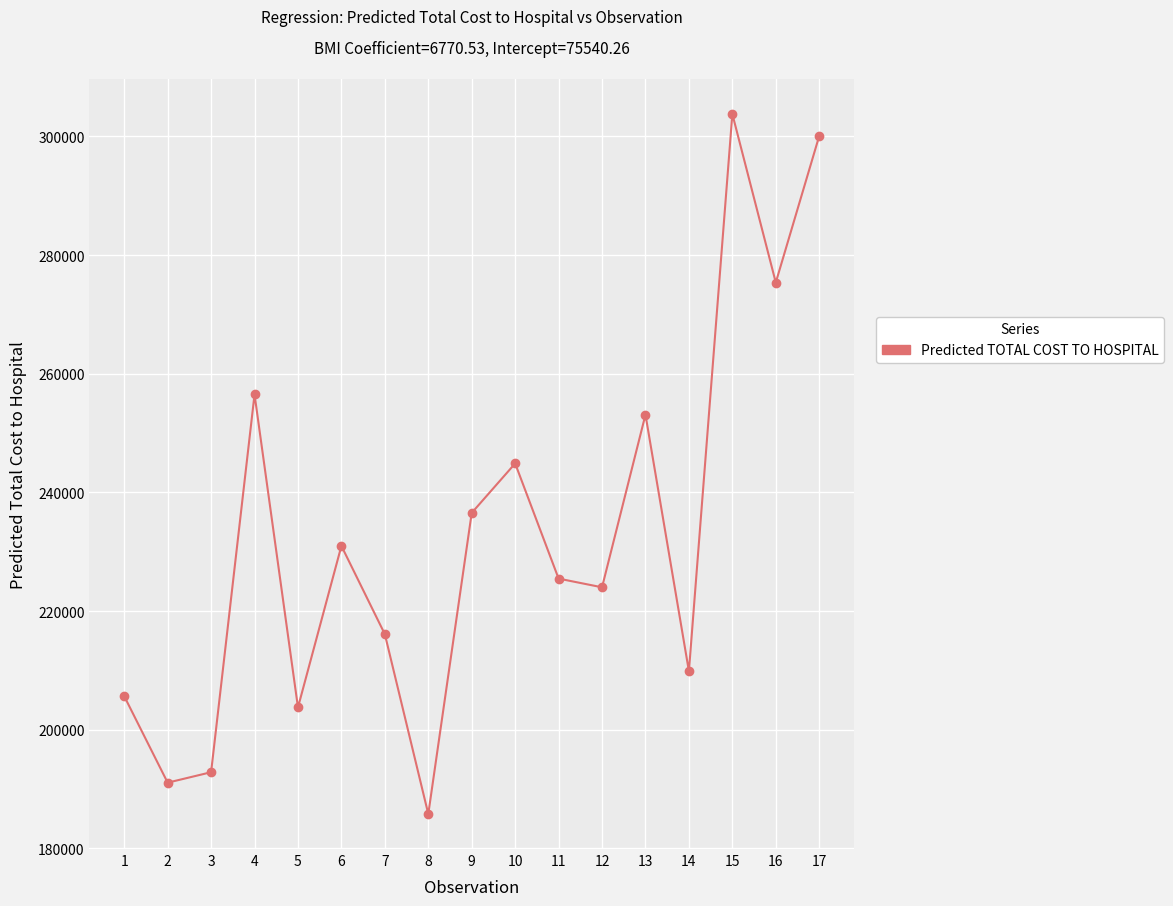

Approximately how many times larger is the value at 7 compared to 13?

0.9